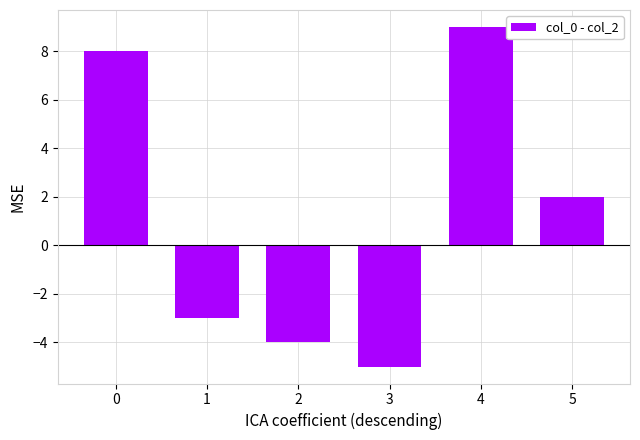

What is the sum of all values?

7